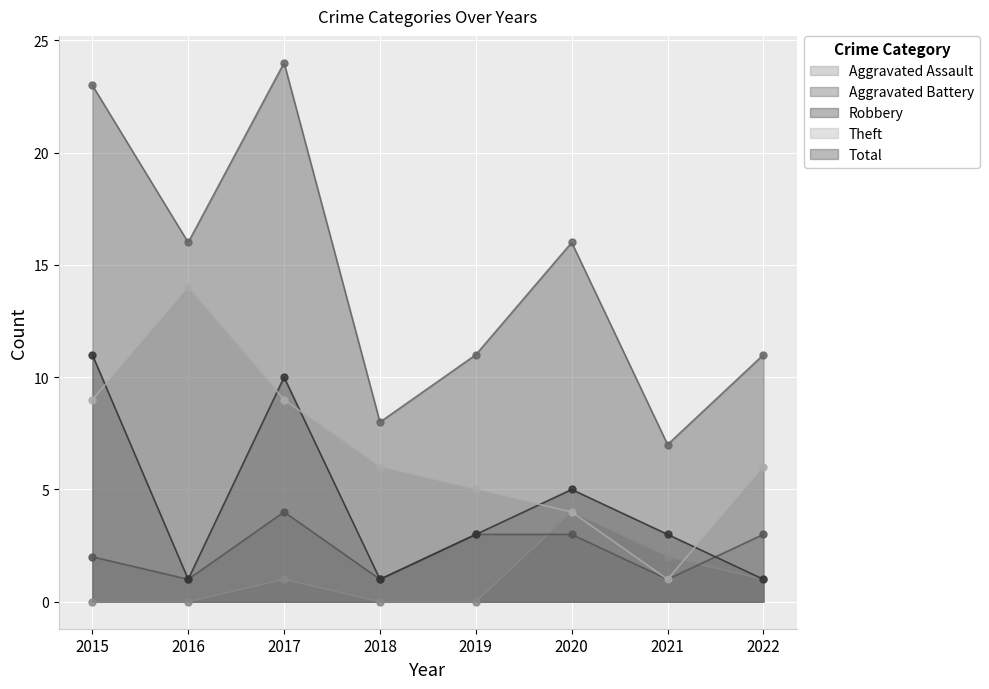

List the labels in order of Total value, smallest first.

2021, 2018, 2019, 2022, 2016, 2020, 2015, 2017